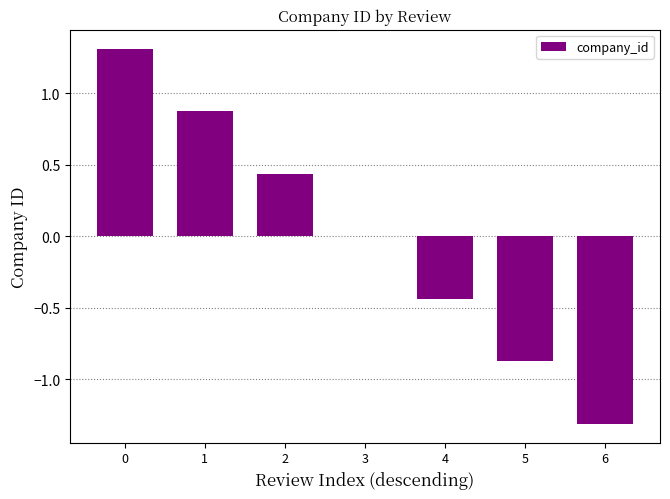

The value at 3 is -1.6. True or false?

False